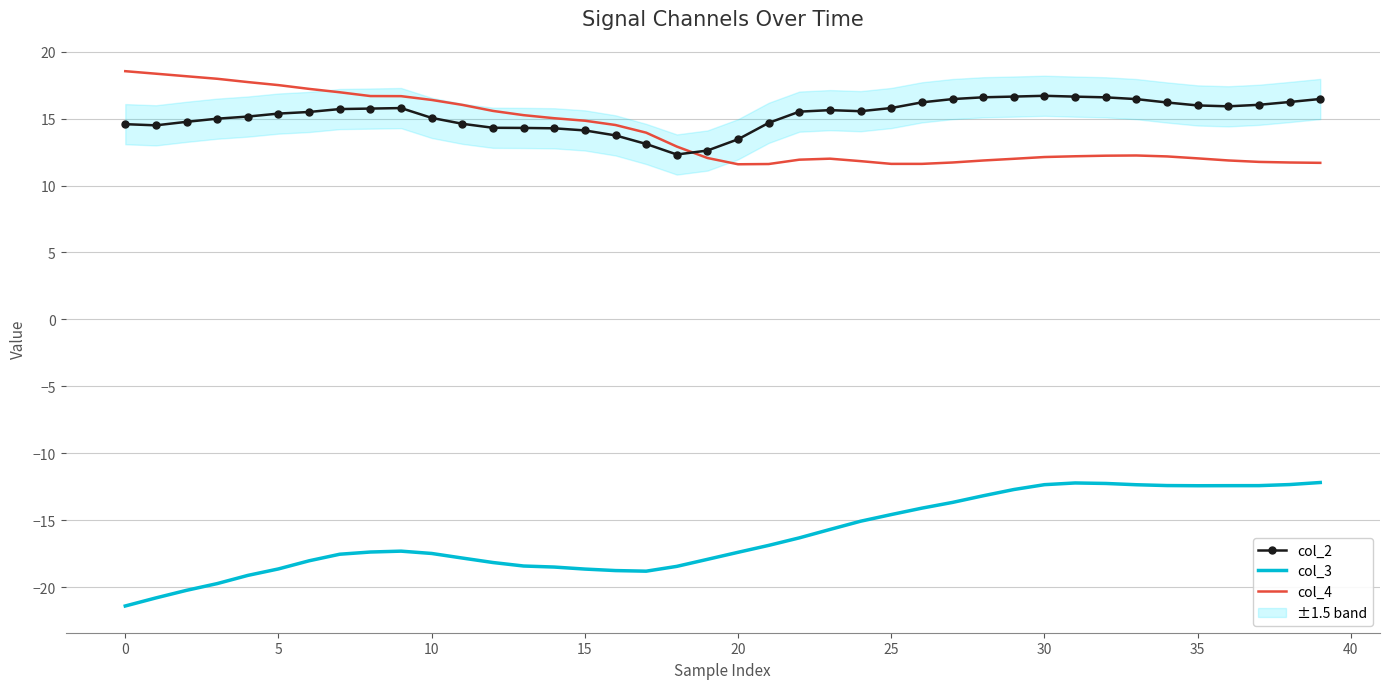

Reading right to left, what are all the values shown in this chart?

col_2: 16.5	16.2	16.0	15.9	16.0	16.2	16.5	16.6	16.6	16.7	16.6	16.6	16.5	16.2	15.8	15.5	15.6	15.5	14.7	13.5	12.6	12.3	13.1	13.7	14.1	14.3	14.3	14.3	14.6	15.0	15.8	15.7	15.7	15.5	15.4	15.1	15.0	14.8	14.5	14.6
col_3: -12.2	-12.3	-12.4	-12.4	-12.4	-12.4	-12.3	-12.2	-12.2	-12.3	-12.7	-13.2	-13.7	-14.1	-14.6	-15.1	-15.7	-16.3	-16.9	-17.4	-17.9	-18.4	-18.8	-18.8	-18.6	-18.5	-18.4	-18.2	-17.8	-17.5	-17.3	-17.4	-17.5	-18.0	-18.6	-19.1	-19.7	-20.2	-20.8	-21.4
col_4: 11.7	11.7	11.8	11.9	12.0	12.2	12.2	12.2	12.2	12.1	12.0	11.9	11.7	11.6	11.6	11.8	12.0	11.9	11.6	11.6	12.1	12.9	13.9	14.5	14.8	15.0	15.3	15.6	16.0	16.4	16.7	16.7	17.0	17.2	17.5	17.7	18.0	18.2	18.3	18.5